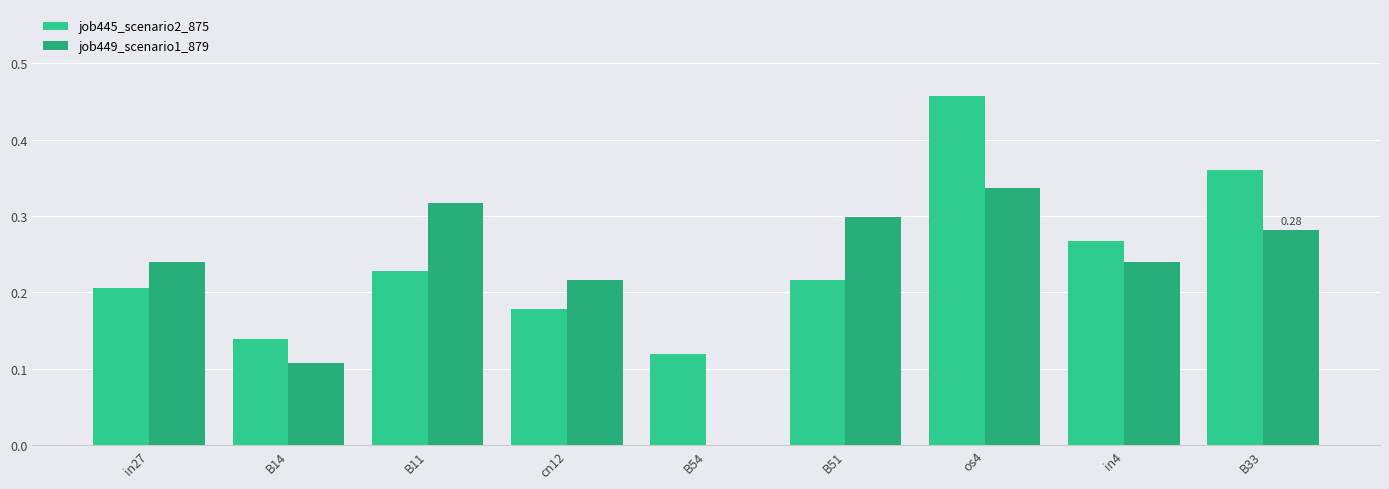

At which label does job445_scenario2_875 reach its minimum?

B54